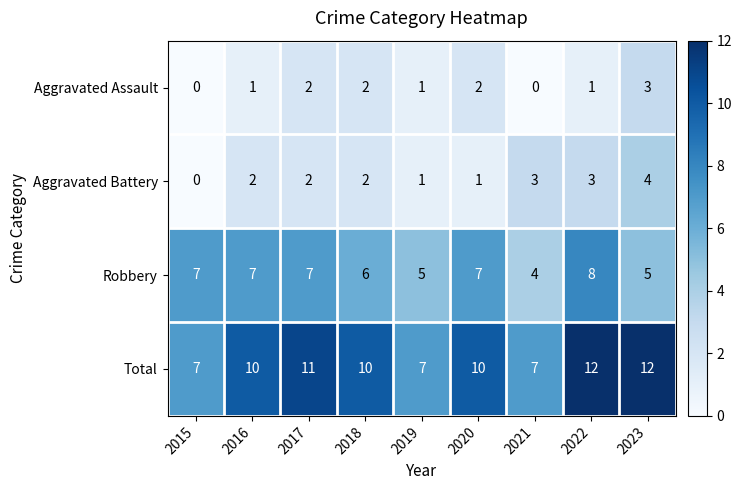

What is the sum of all Aggravated Battery values?

18